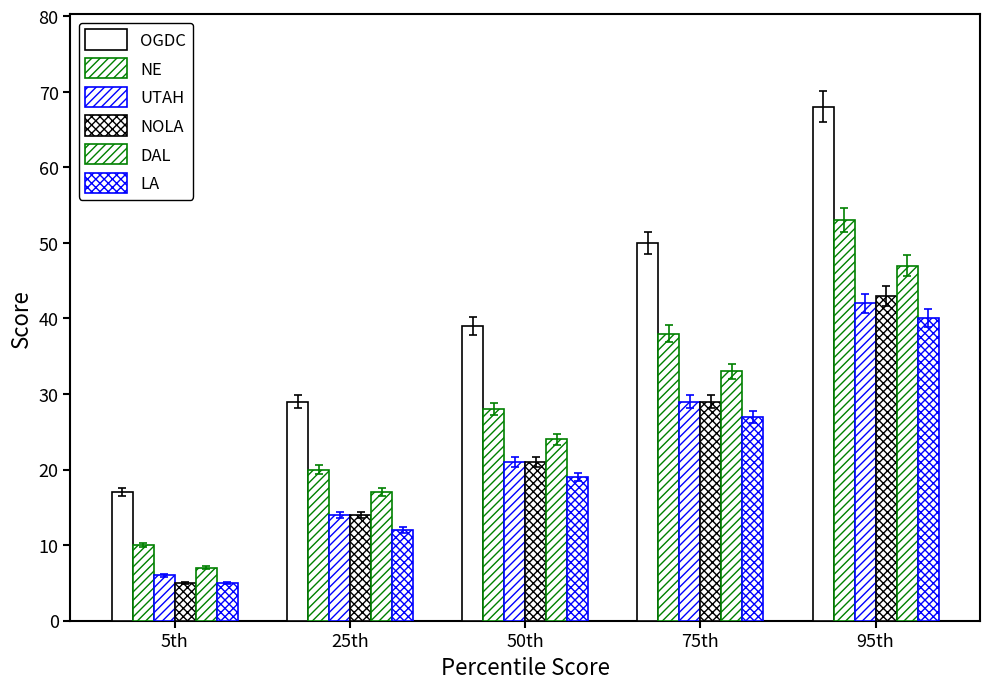

Are the bars grouped side by side (vs. stacked)?

Yes